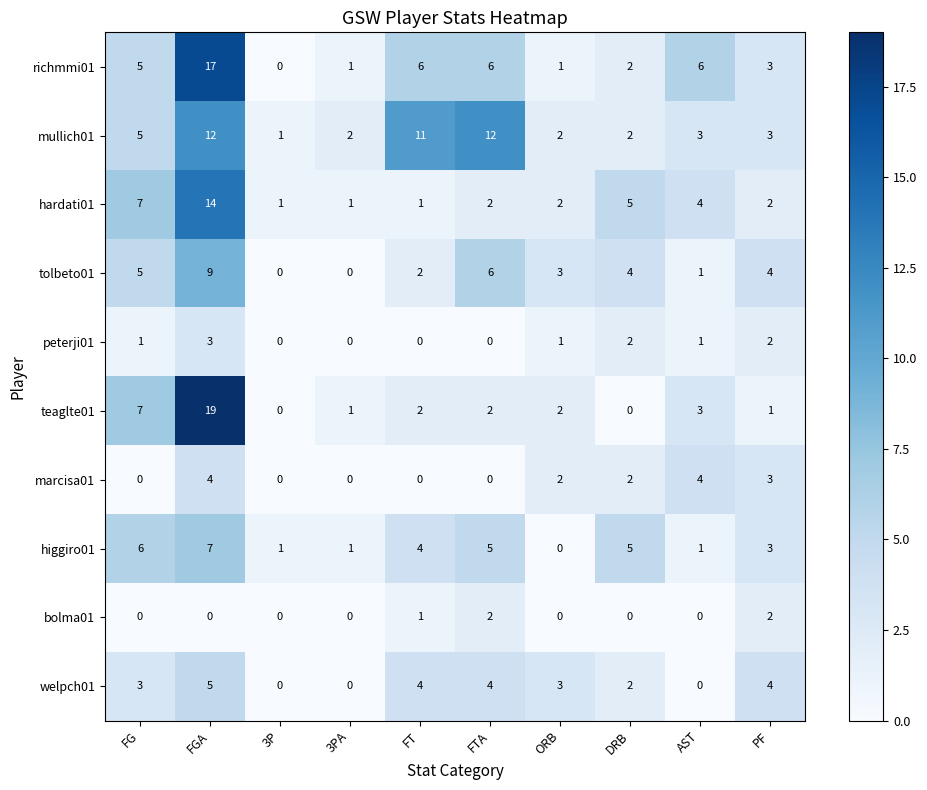

Which series changed the most between AST and PF?

welpch01